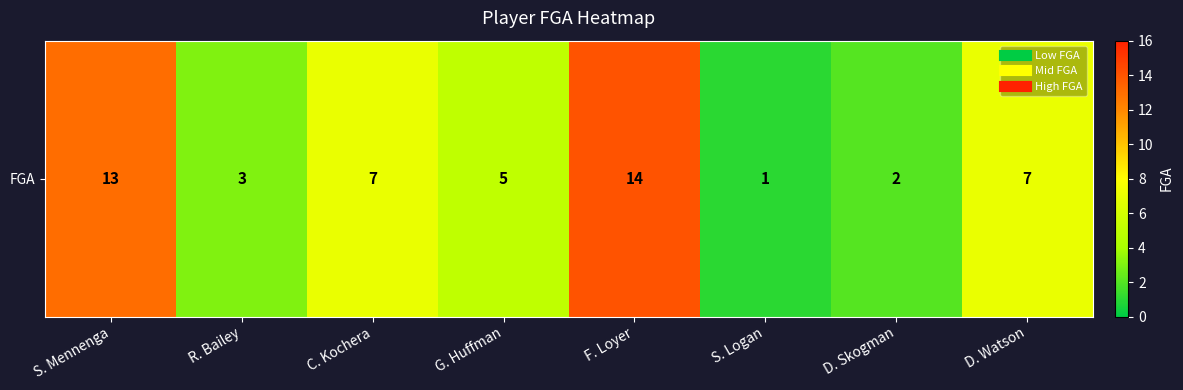

What is the ratio of the value at R. Bailey to the value at C. Kochera?

0.4